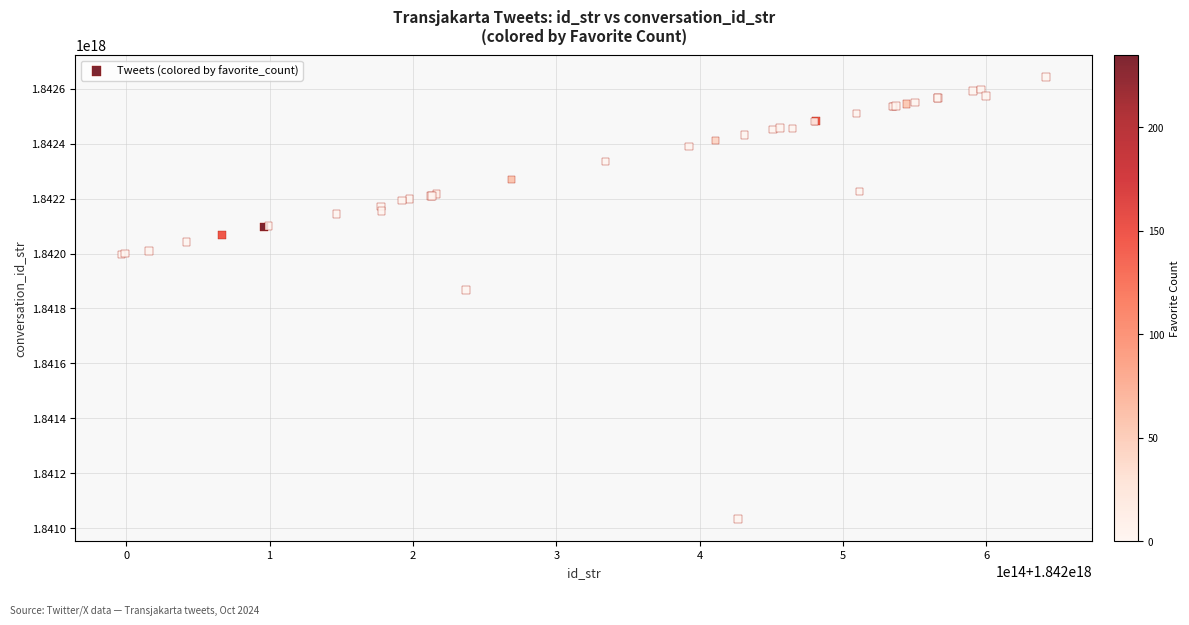

What Y value in the scatter plot is closest to 1841837551675585024?

1841867284933181440